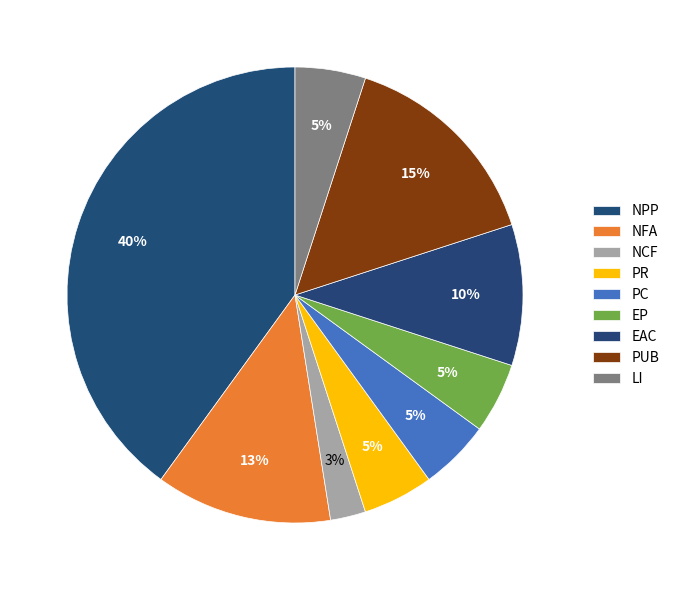

Which slice is the smallest?

NCF